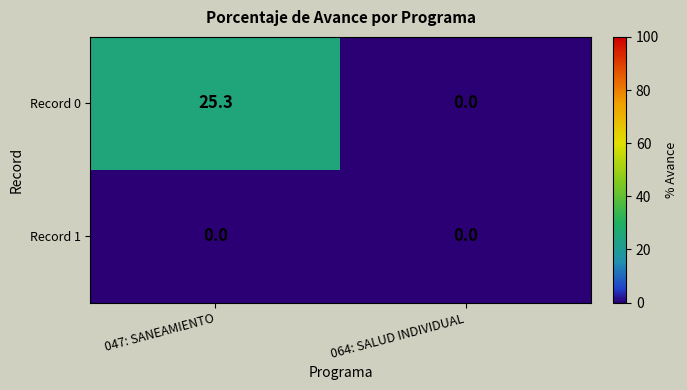

Reading left to right, what are all the values shown in this chart?

Record 0: 047: SANEAMIENTO=25.3	064: SALUD INDIVIDUAL=0.0
Record 1: 047: SANEAMIENTO=0.0	064: SALUD INDIVIDUAL=0.0